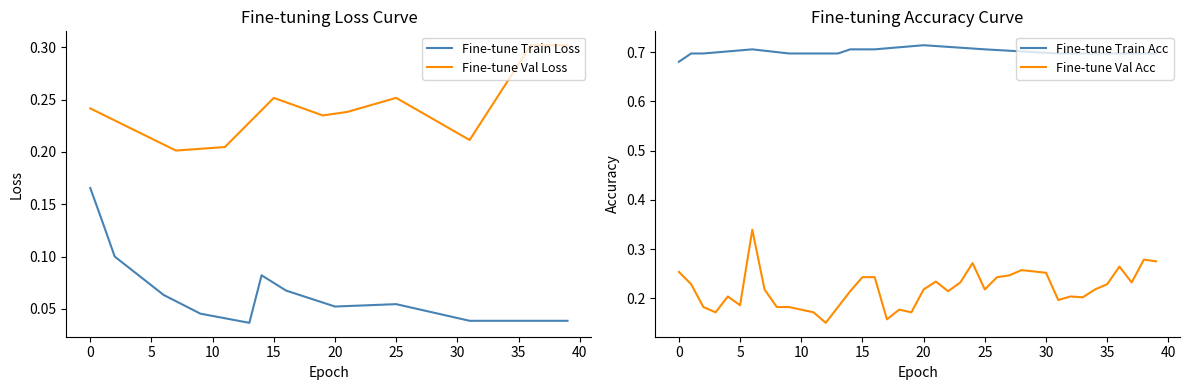

The value of Fine-tune Train Acc at 34 is 0.7. True or false?

True